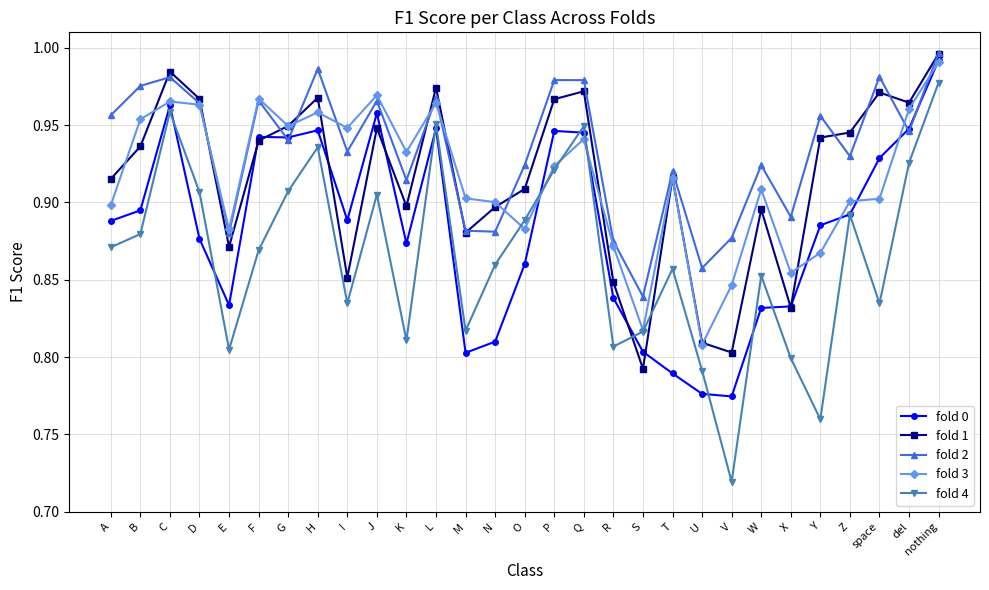

In fold 1, how many points are higher than both neighbors (excluding endpoints)?

8